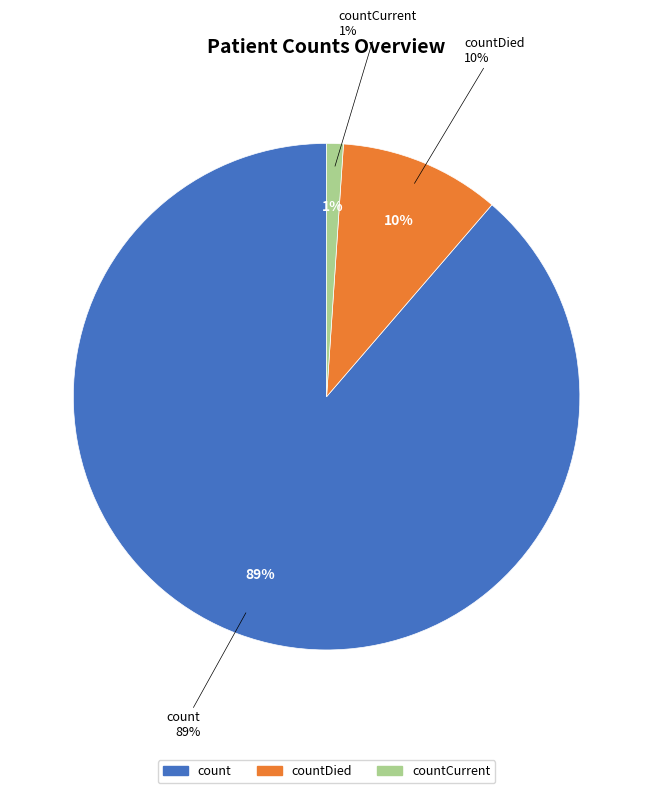

To the nearest percent, what portion does countCurrent represent?

1%